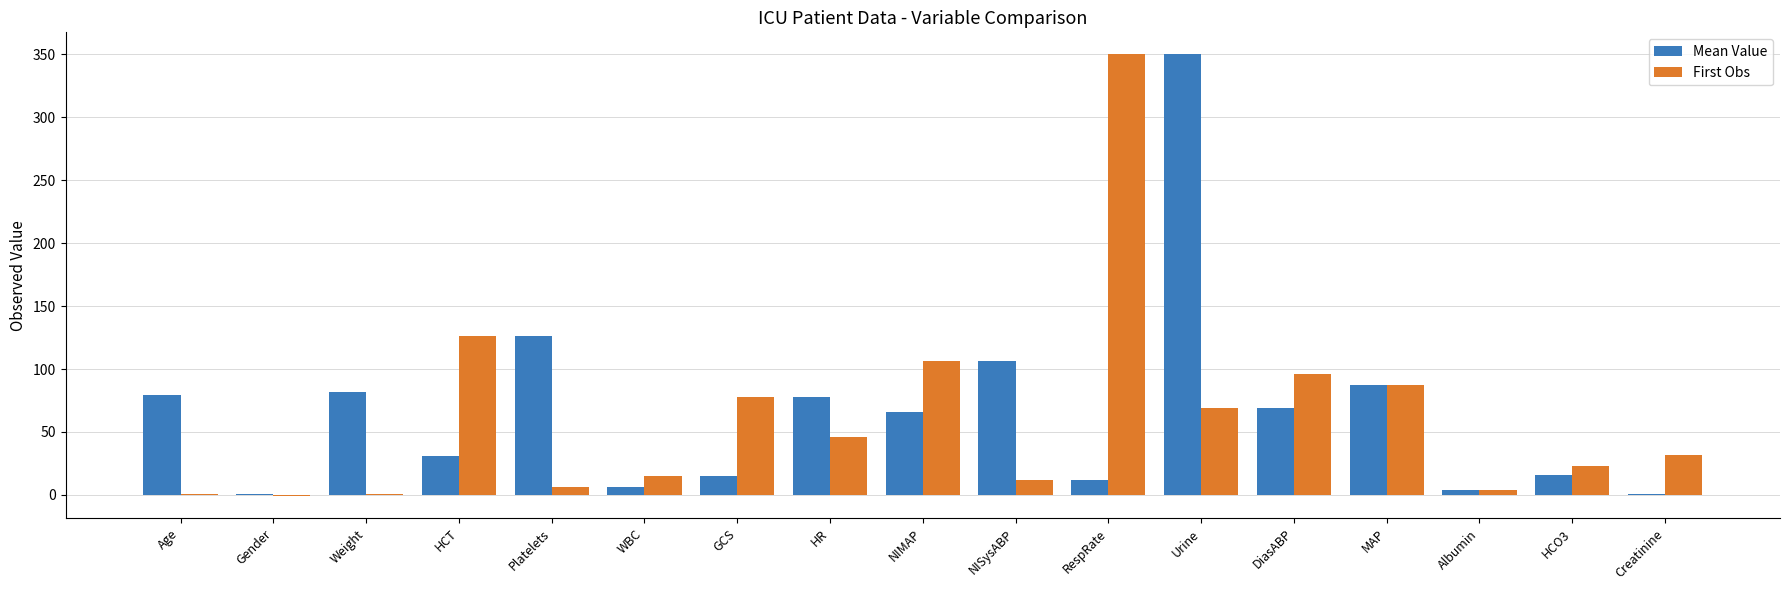

How many series are shown in this chart?

2